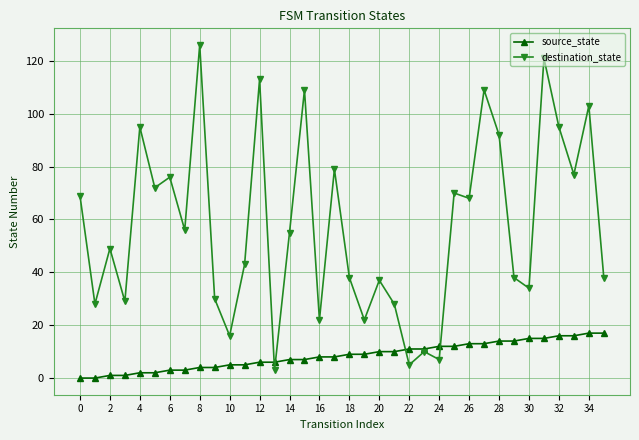

What is the greatest value displayed?

126